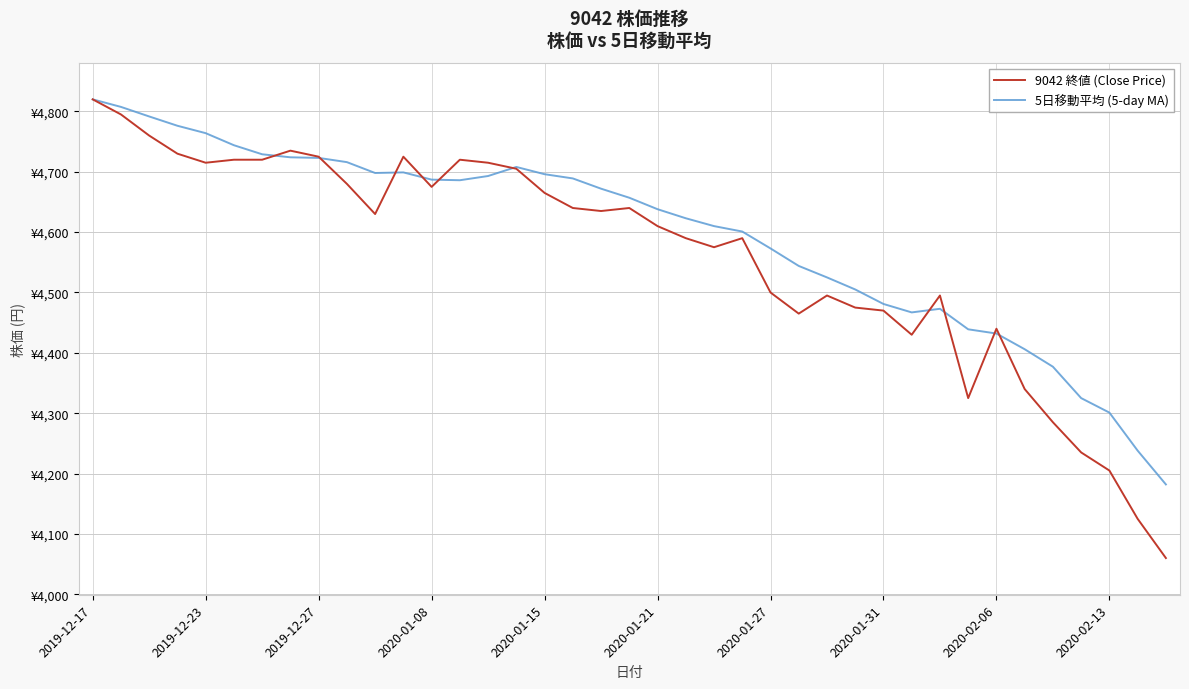

What are all the series names shown in the legend?

9042 終値 (Close Price), 5日移動平均 (5-day MA)